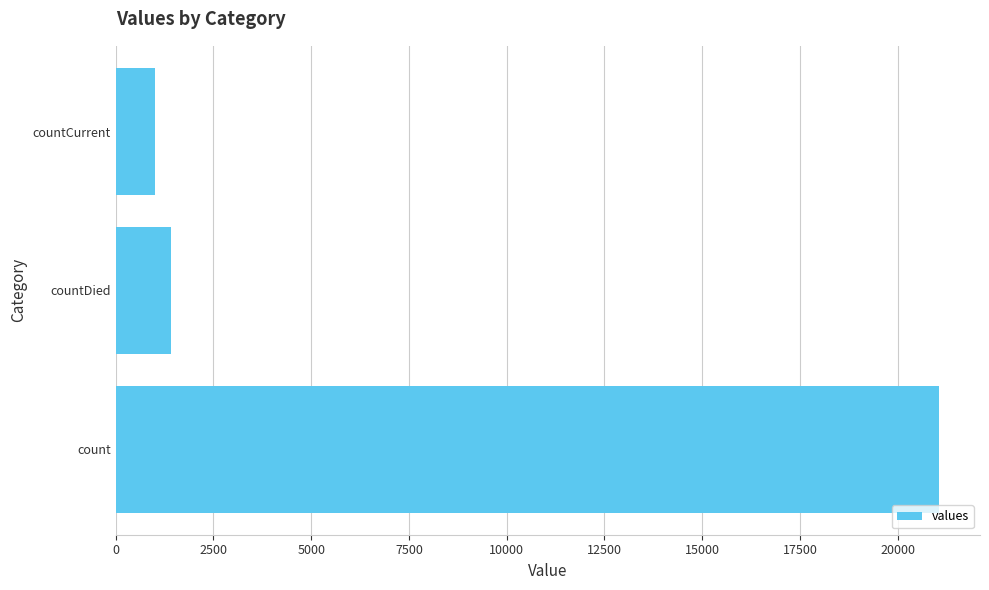

How many categories are shown in the chart?

3